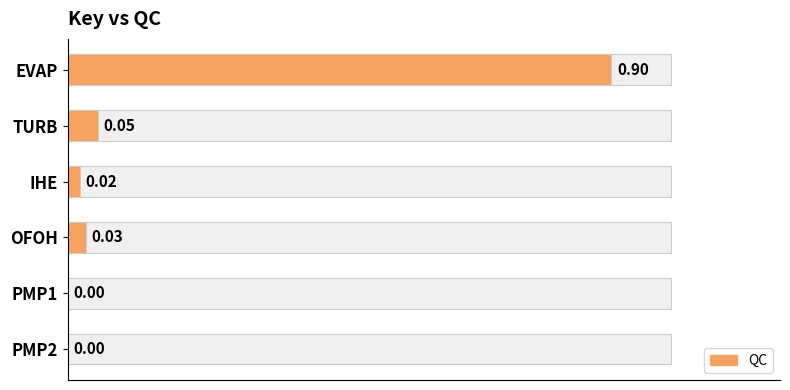

Count the number of values greater than 0.

4